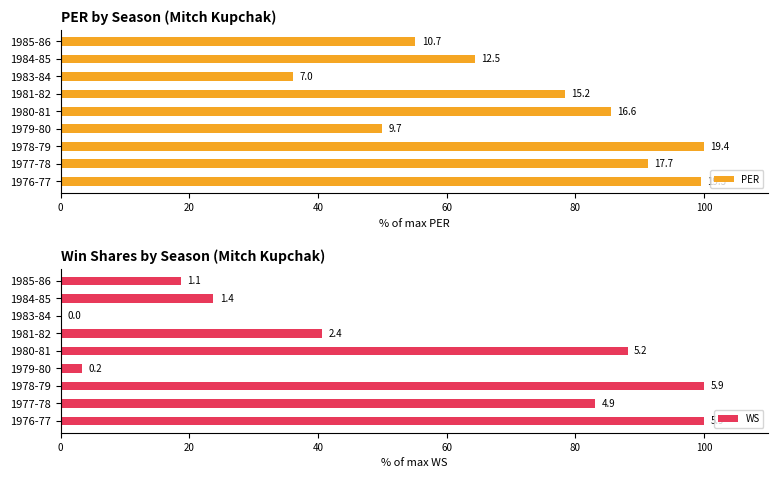

Count the number of data series in this chart.

2